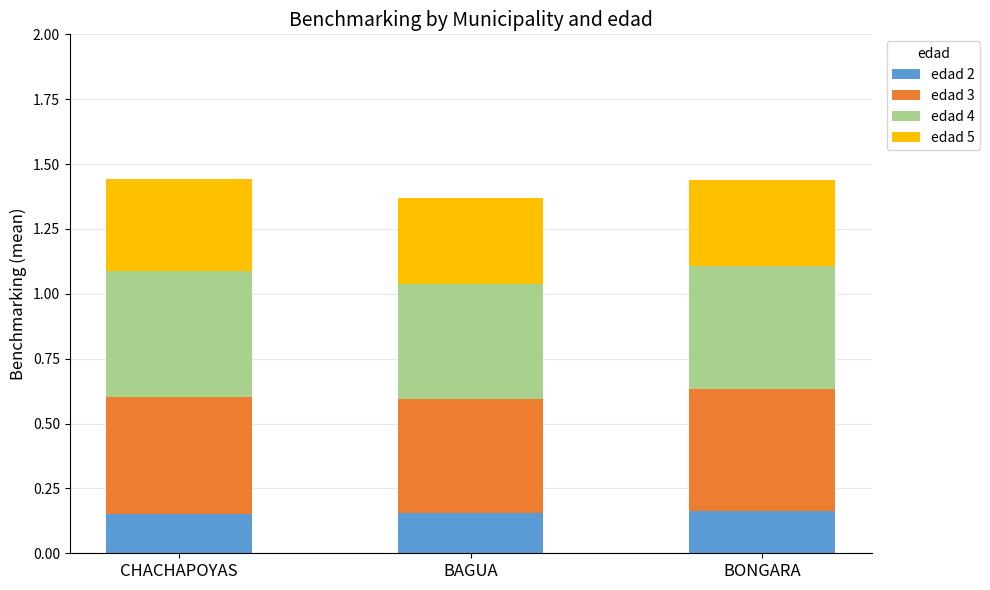

Are the bars grouped side by side (vs. stacked)?

No